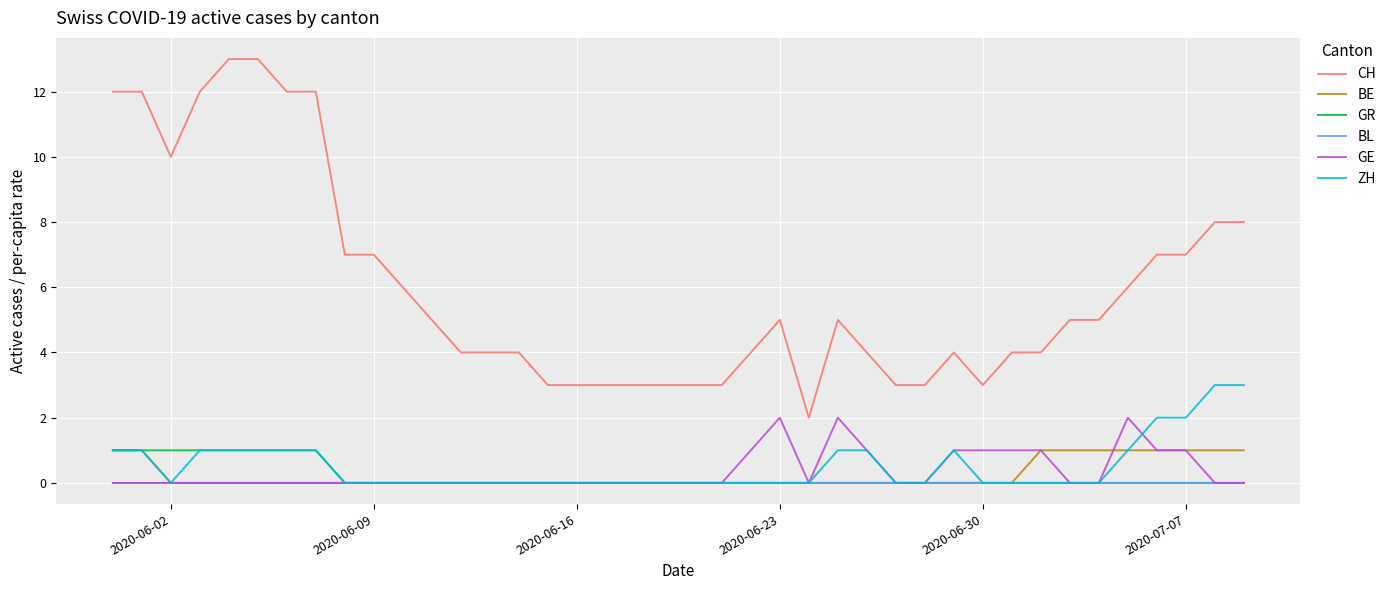

What is the maximum value shown in the chart?

13